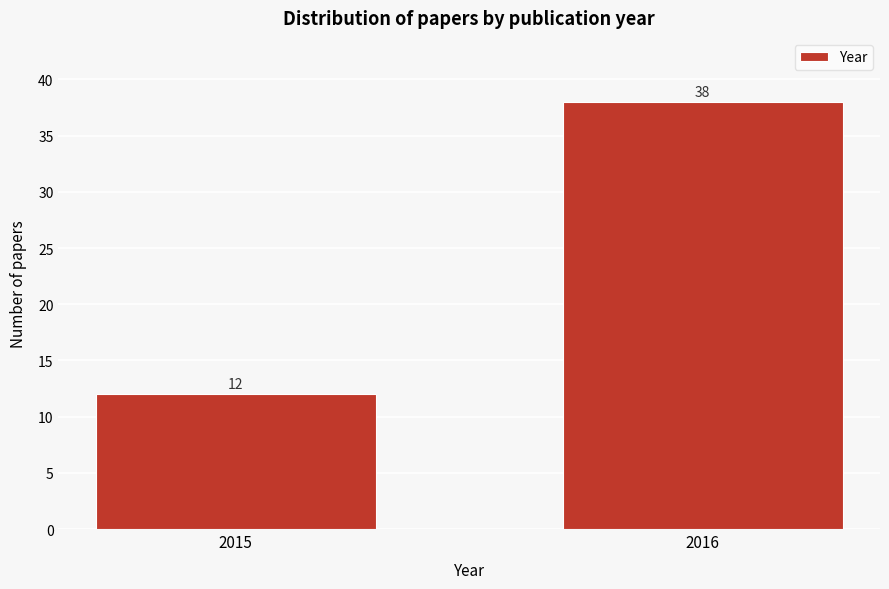

Reading left to right, transcribe all the data shown in this chart.

2015=12	2016=38